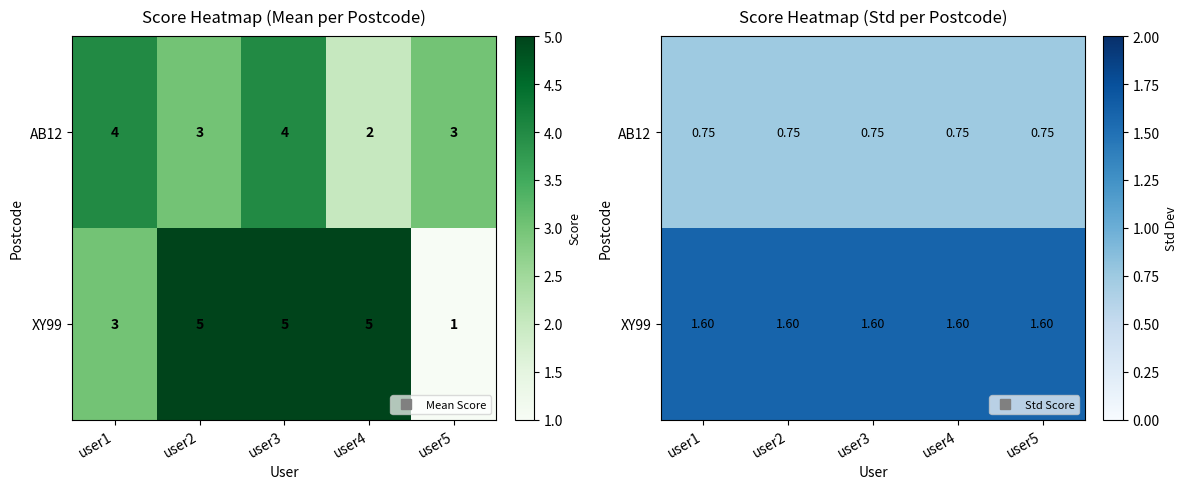

Which series has the largest total across all categories?

XY99